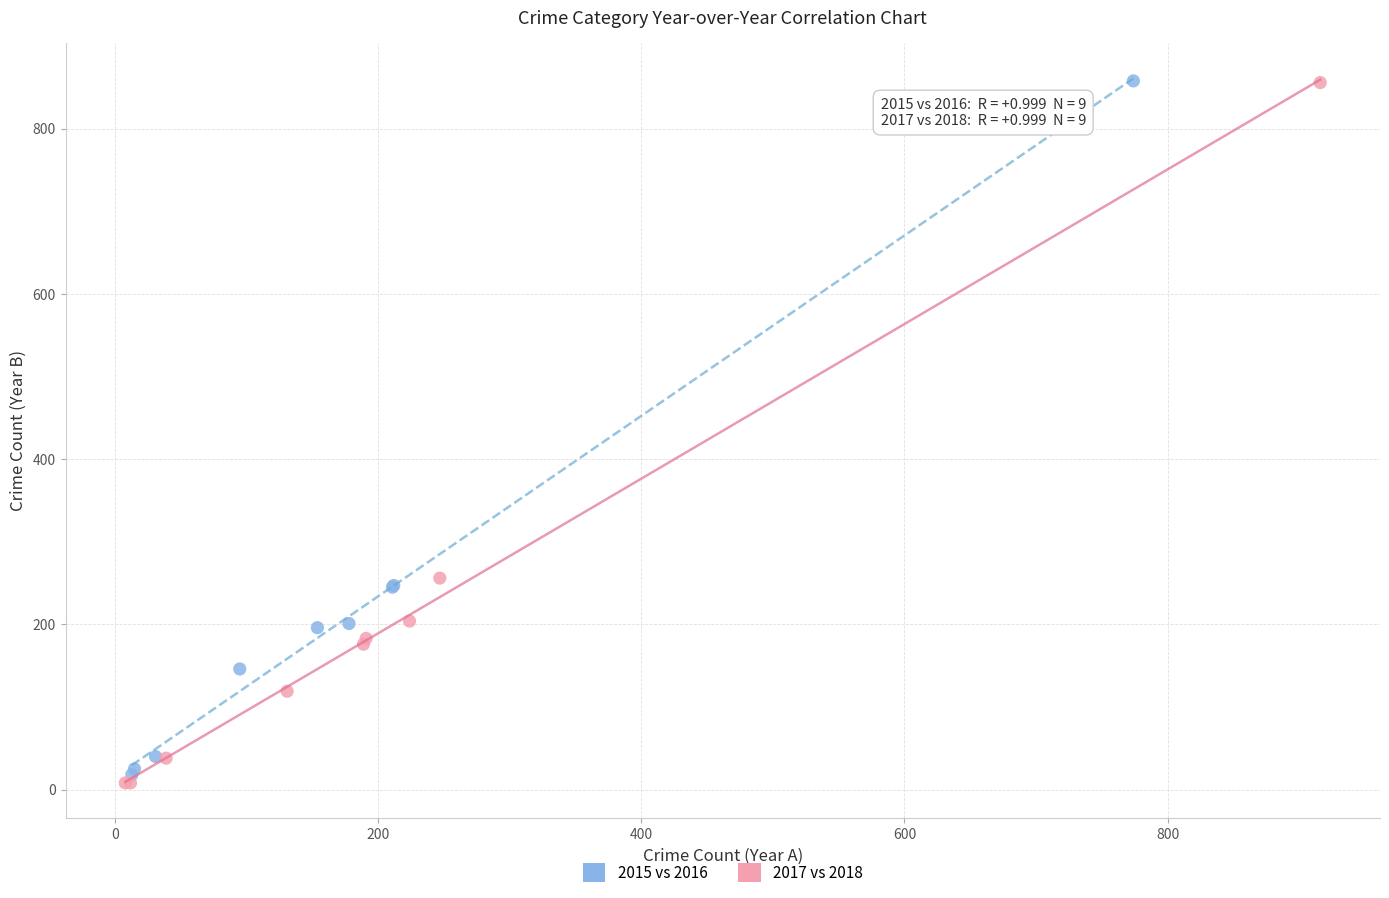

What are all the series names shown in the legend?

2015 vs 2016, 2017 vs 2018